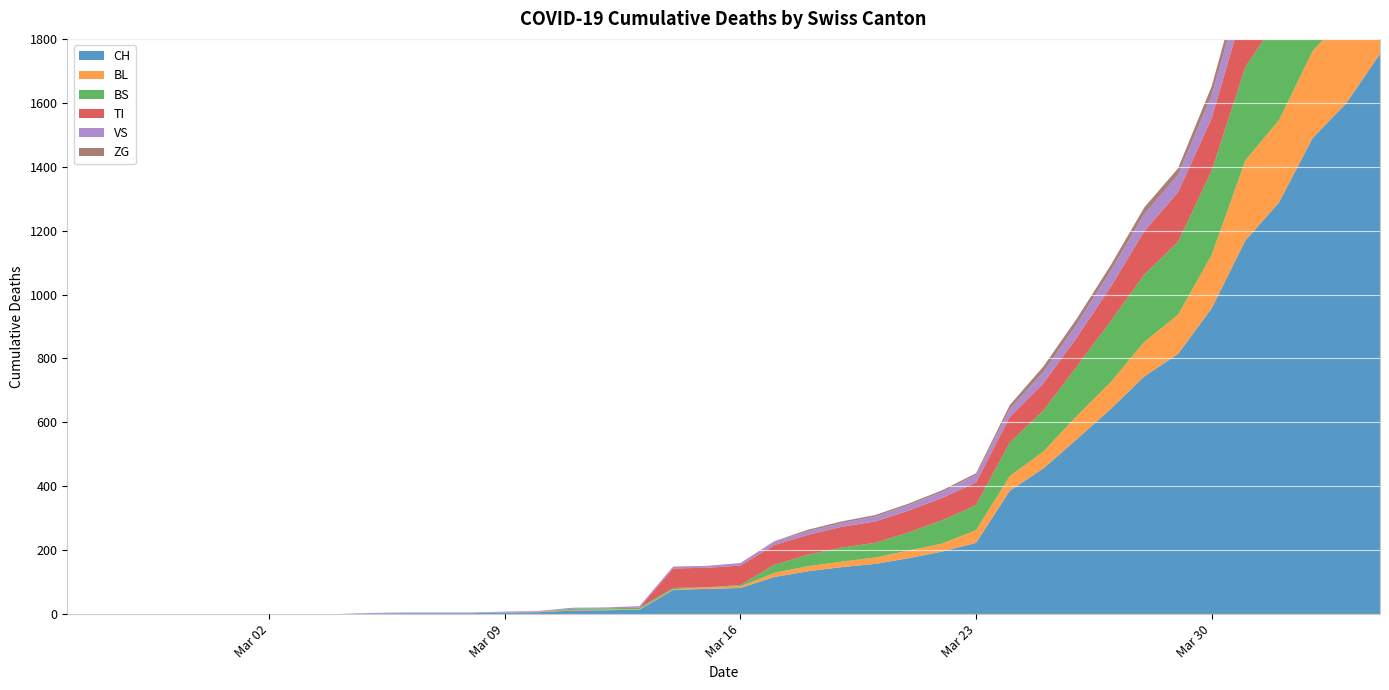

Reading left to right, transcribe all the data shown in this chart.

CH: 0	0	0	0	0	0	0	0	0	2	3	3	3	5	6	11	12	14	76	79	82	116	134	147	157	175	196	223	386	456	548	642	744	814	957	1169	1288	1490	1599	1753
BL: 0	0	0	0	0	0	0	0	0	0	0	0	0	1	2	2	2	2	2	5	5	13	16	17	20	24	25	40	46	53	73	84	108	123	167	251	258	272	277	309
BS: 0	0	0	0	0	0	0	0	0	0	0	0	0	0	0	4	4	4	4	0	4	25	36	44	46	57	73	78	105	128	155	191	211	228	263	292	323	350	397	434
TI: 0	0	0	0	0	0	0	0	0	0	0	0	0	0	0	0	0	0	61	61	61	62	62	65	67	68	70	71	80	85	91	107	136	155	165	202	229	263	287	314
VS: 0	0	0	0	0	0	0	0	0	2	2	2	2	2	2	3	3	5	6	6	8	11	11	12	15	17	19	24	25	35	41	50	53	54	71	81	96	104	109	112
ZG: 0	0	0	0	0	0	0	0	0	0	0	0	0	0	0	0	0	0	0	0	0	1	5	5	5	5	5	5	12	18	18	18	21	21	29	39	40	41	44	46